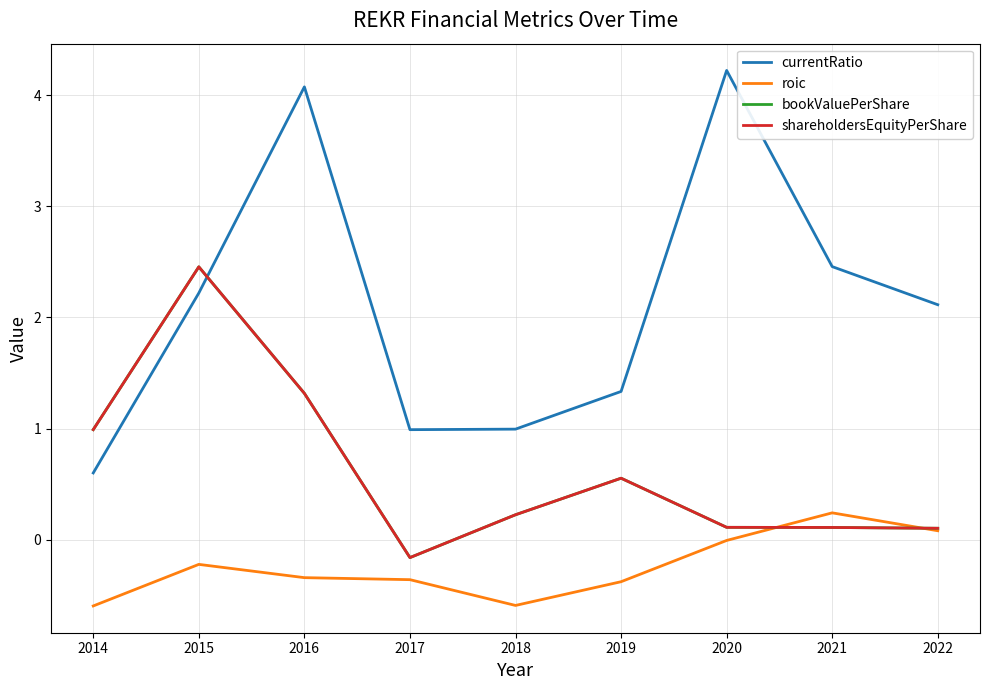

How many values in the roic series exceed 0?

2